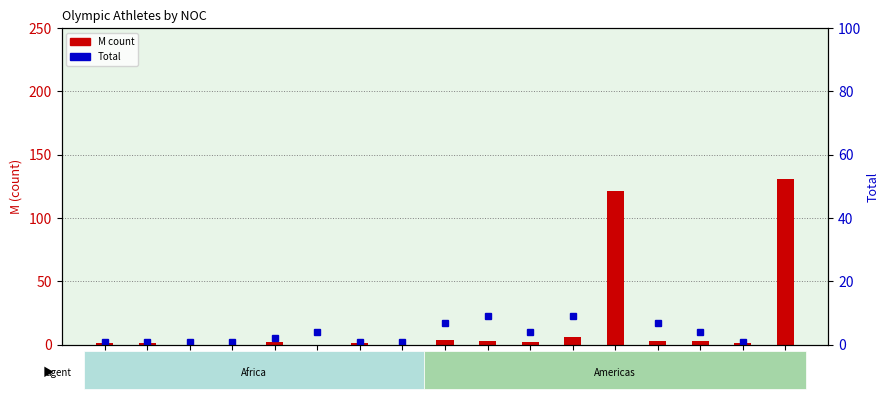

Reading left to right, what are all the values shown in this chart?

M: ERI=1	GHA=1	KEN=0	MAD=0	MAR=2	NGR=0	RSA=1	TOG=0	ARG=4	BRA=3	COL=2	MEX=6	CAN=121	CHI=3	JAM=3	PUR=1	USA=131
Total: ERI=1	GHA=1	KEN=1	MAD=1	MAR=2	NGR=4	RSA=1	TOG=1	ARG=7	BRA=9	COL=4	MEX=9	CAN=224	CHI=7	JAM=4	PUR=1	USA=234